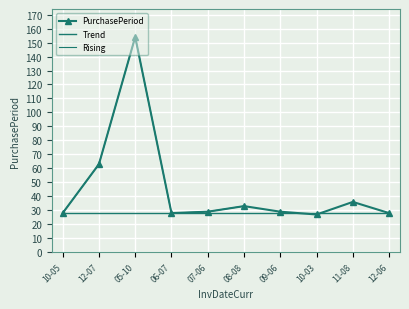

What is the difference between the maximum and minimum values?

127